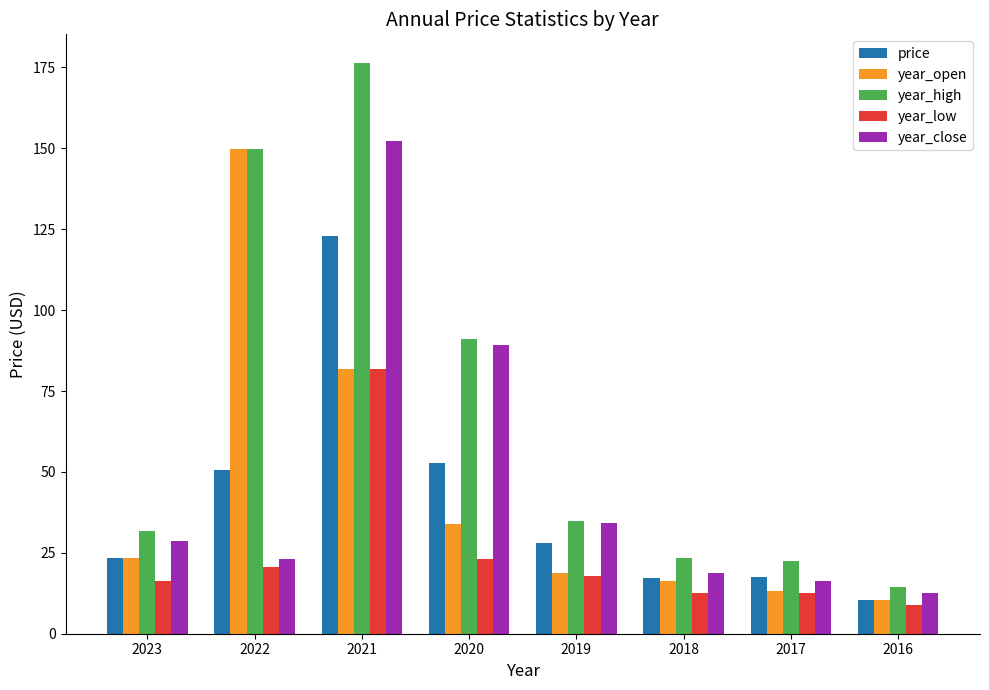

True or false: price has a value of 4.0 at 2018.

False